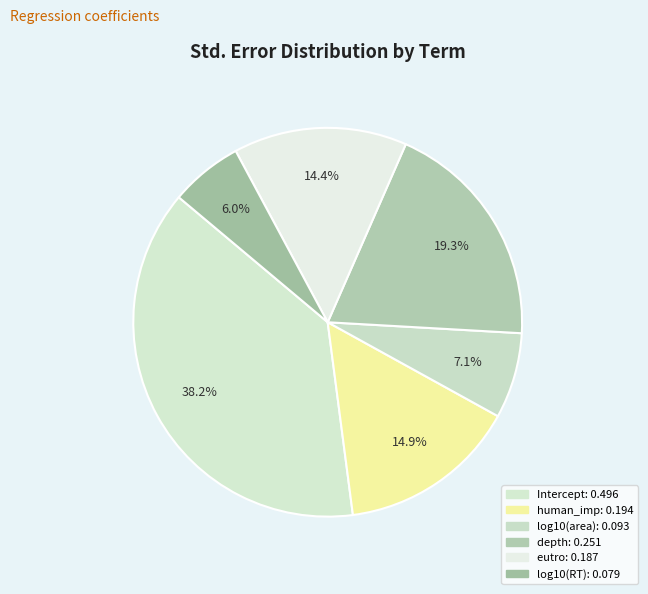

Rank the categories by value from lowest to highest.

log10(RT), log10(area), eutro, human_impact, depth, (Intercept)